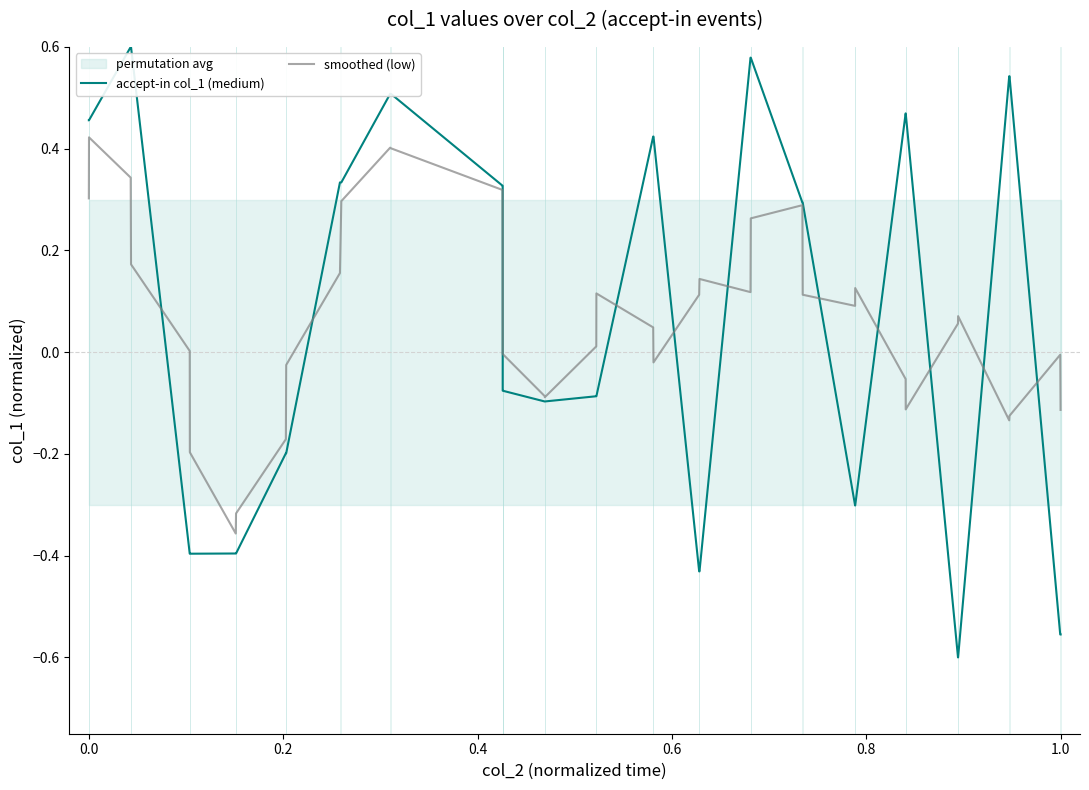

What is the difference between the maximum and minimum values in the accept-in col_1 (medium) series?

1.2